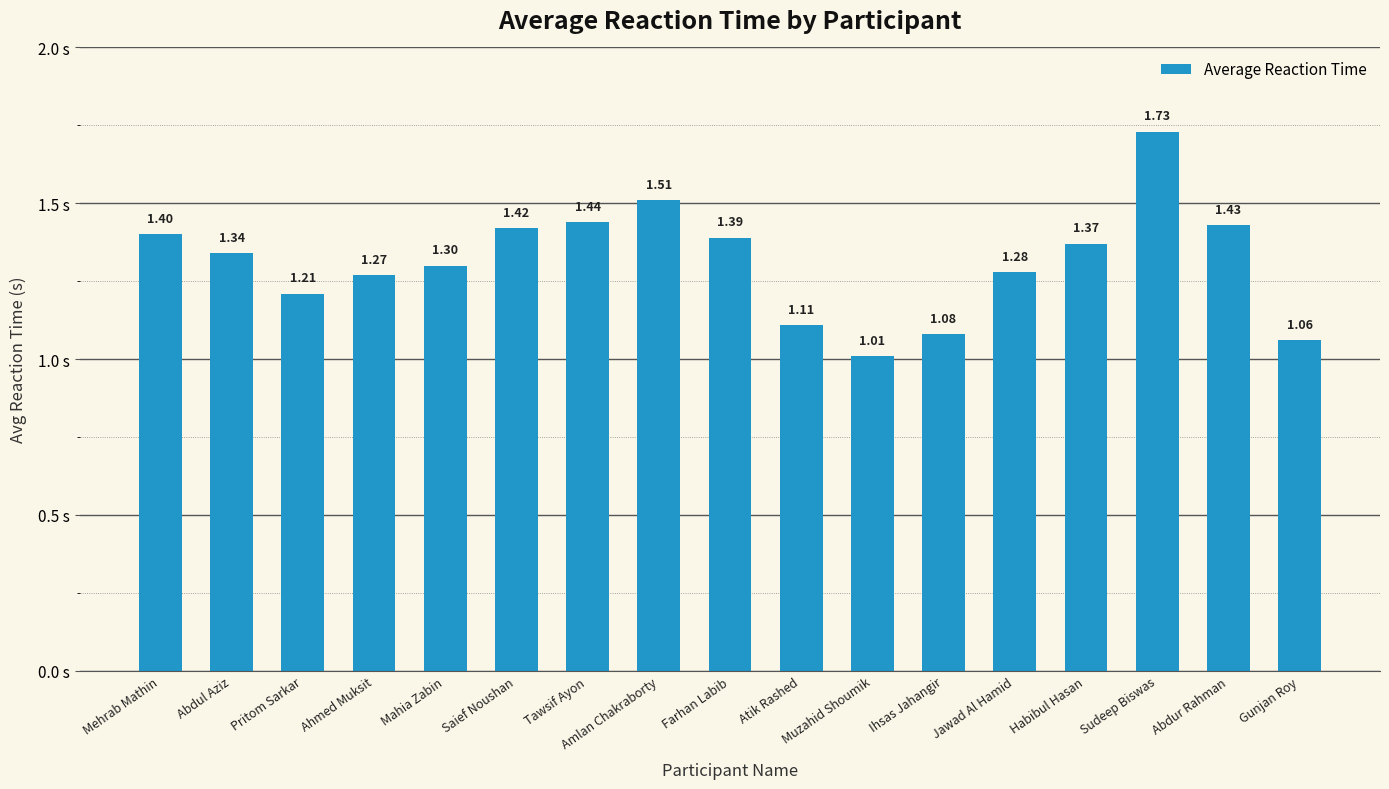

What is the ratio of the value at Saief Noushan to the value at Sudeep Biswas?

0.8